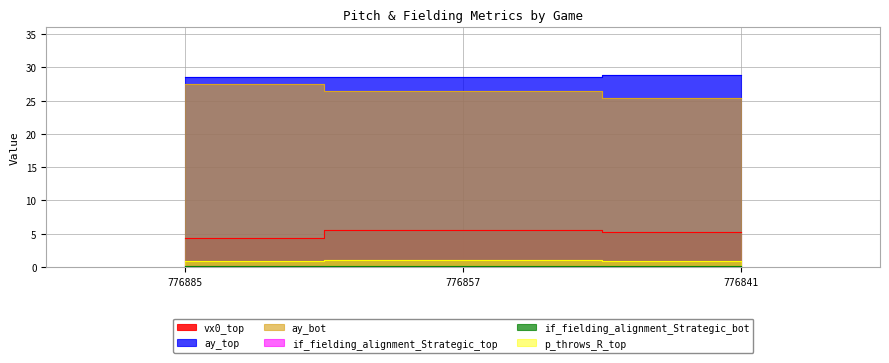

What are all the series names shown in the legend?

vx0_top, ay_top, ay_bot, if_fielding_alignment_Strategic_top, if_fielding_alignment_Strategic_bot, p_throws_R_top